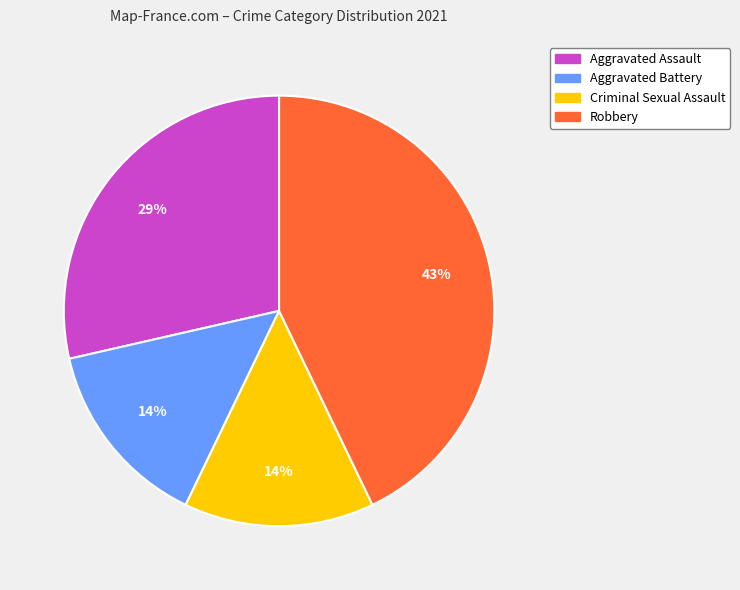

Between Robbery and Aggravated Battery, which is larger?

Robbery